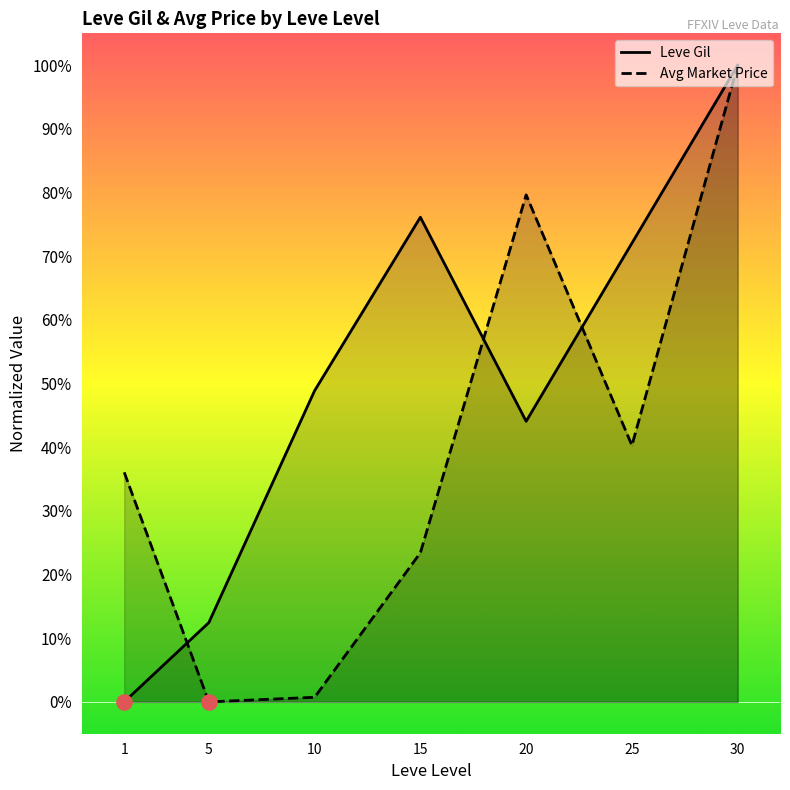

At how many categories does at least one series exceed 69?

4